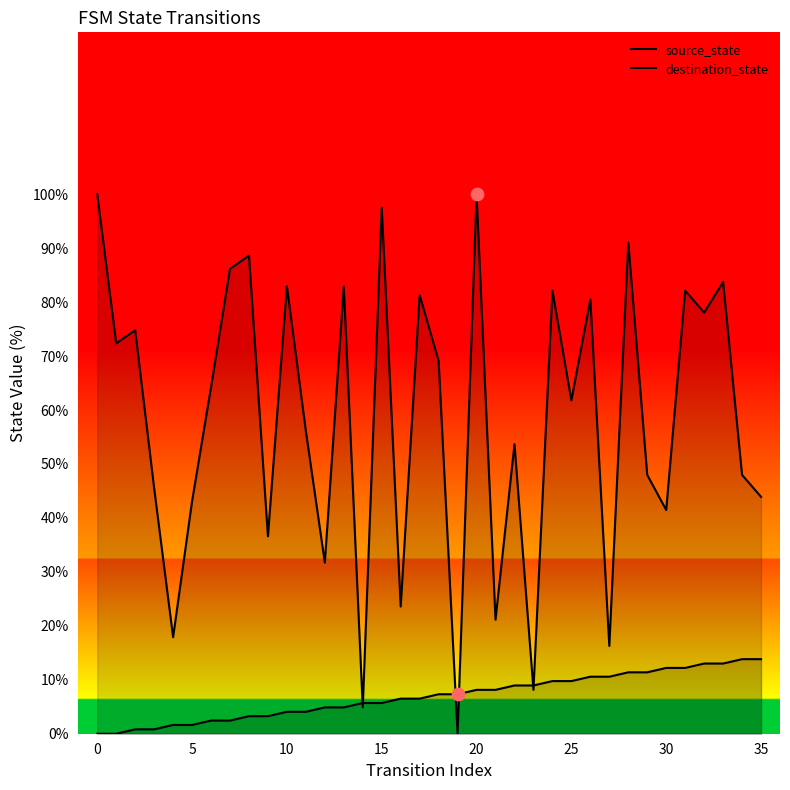

What is the total value across all series at 26?

91.1